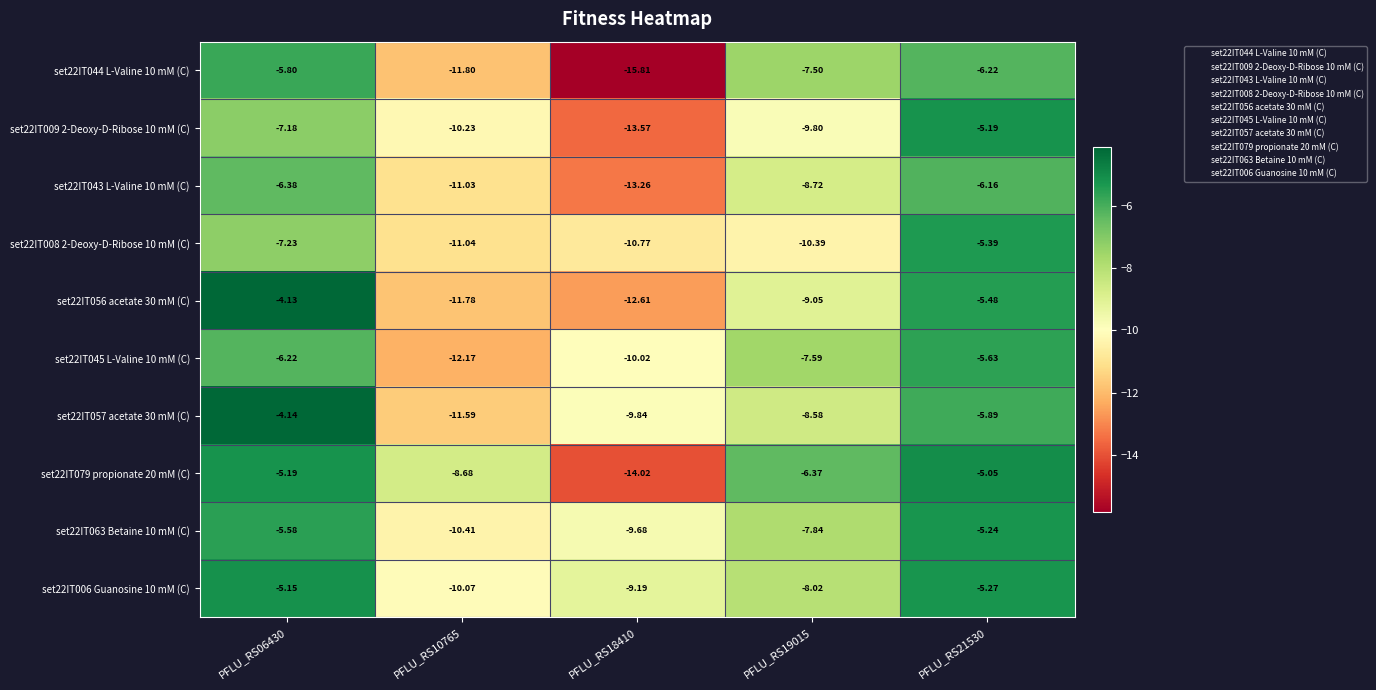

Is the value of set22IT056 acetate 30 mM (C) at PFLU_RS19015 greater than the value of set22IT057 acetate 30 mM (C) at PFLU_RS18410?

Yes